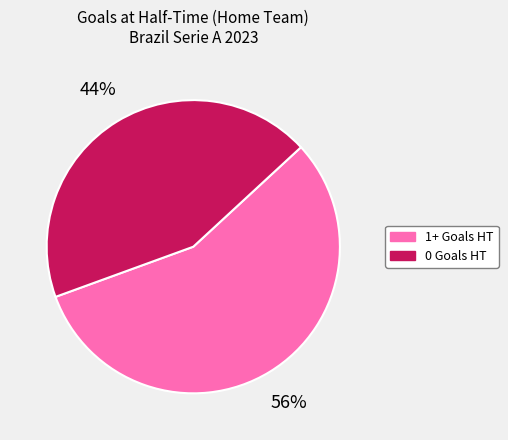

To the nearest percent, what is the average slice percentage?

50%